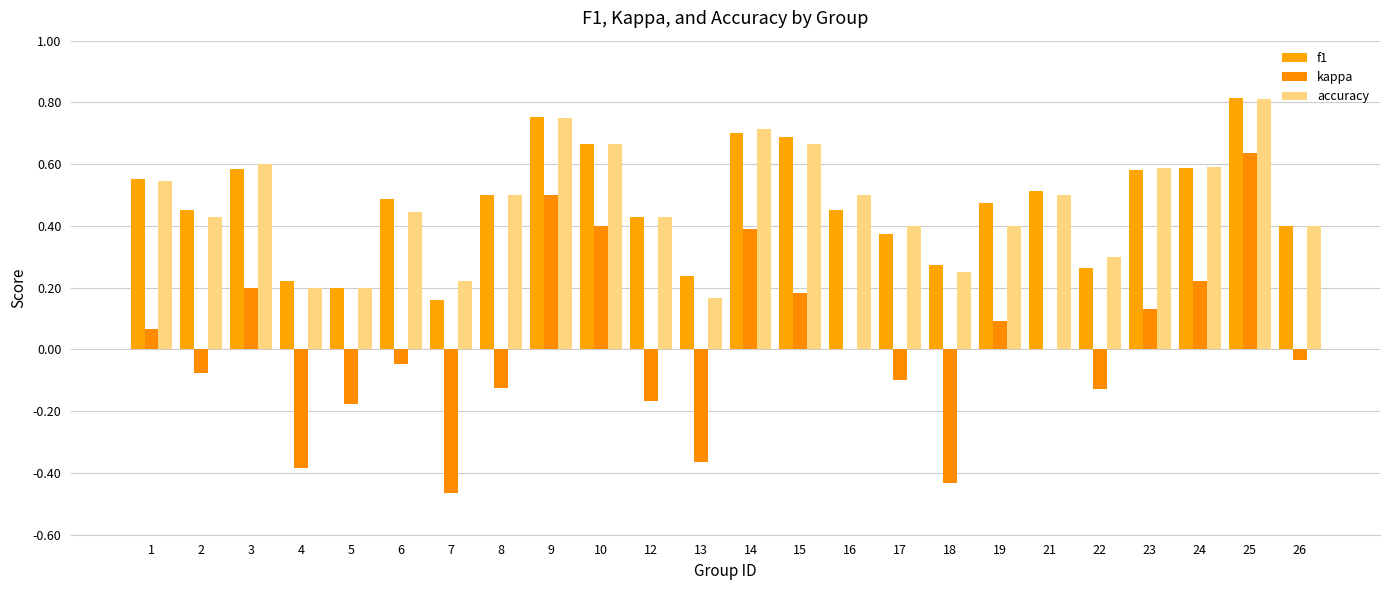

Which has a higher value, 5 or 24?

24